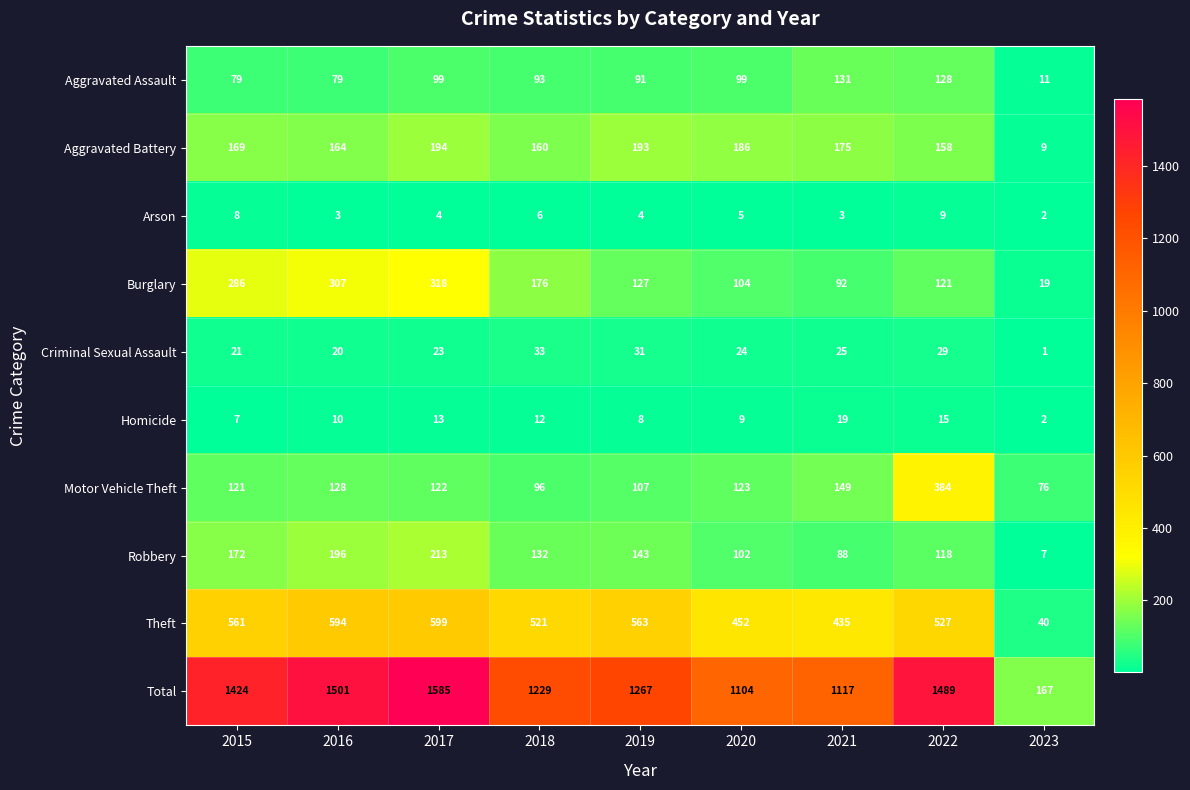

Rank the categories by Robbery value from highest to lowest.

2017, 2016, 2015, 2019, 2018, 2022, 2020, 2021, 2023